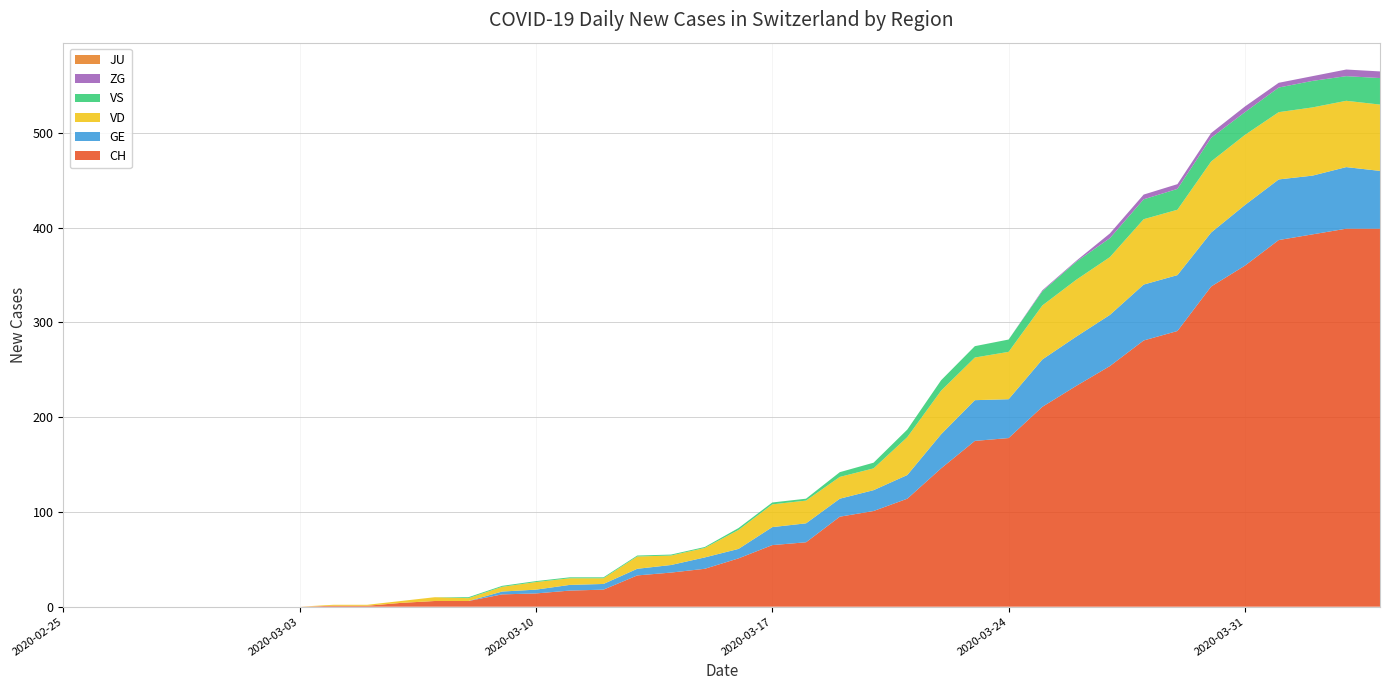

Reading left to right, extract all data points from this chart.

CH: 0	0	0	0	0	0	0	0	1	1	4	6	6	13	14	17	18	33	36	40	51	65	68	95	101	114	146	175	178	211	233	254	281	291	338	360	387	393	399	399
GE: 0	0	0	0	0	0	0	0	0	0	0	0	0	3	4	6	6	7	8	12	10	19	20	19	22	25	36	43	41	50	52	54	59	59	57	64	64	62	65	61
VD: 0	0	0	0	0	0	0	0	1	1	2	4	3	5	8	7	6	13	10	10	20	24	24	23	23	40	46	45	50	57	60	61	69	69	75	74	71	72	70	70
VS: 0	0	0	0	0	0	0	0	0	0	0	0	1	1	1	1	1	1	1	1	2	2	2	5	6	8	11	12	13	15	19	20	21	22	25	24	26	28	26	28
ZG: 0	0	0	0	0	0	0	0	0	0	0	0	0	0	0	0	0	0	0	0	0	0	0	0	0	0	0	0	0	1	1	5	5	5	5	6	5	5	7	7
JU: 0	0	0	0	0	0	0	0	0	0	0	0	0	0	0	0	0	0	0	0	0	0	0	0	0	0	0	0	0	0	0	0	0	0	0	0	0	0	0	0